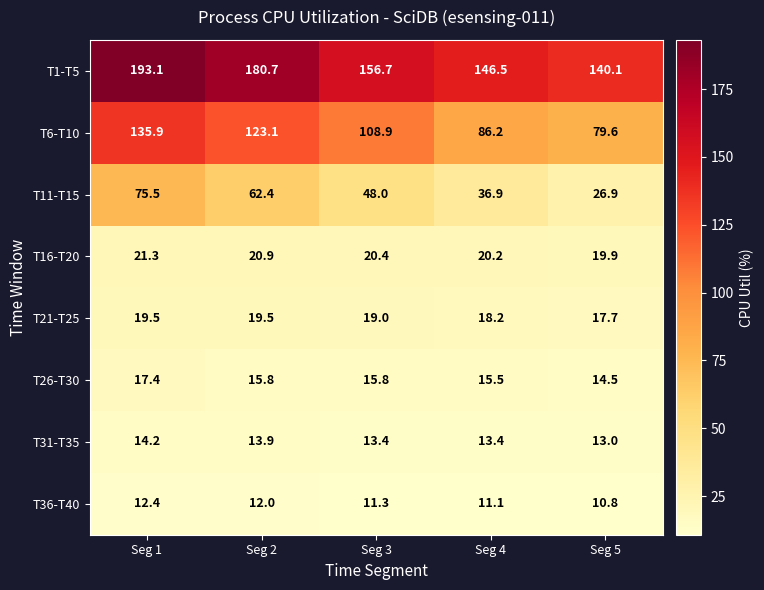

Which series has the largest range (max minus min)?

T6-T10